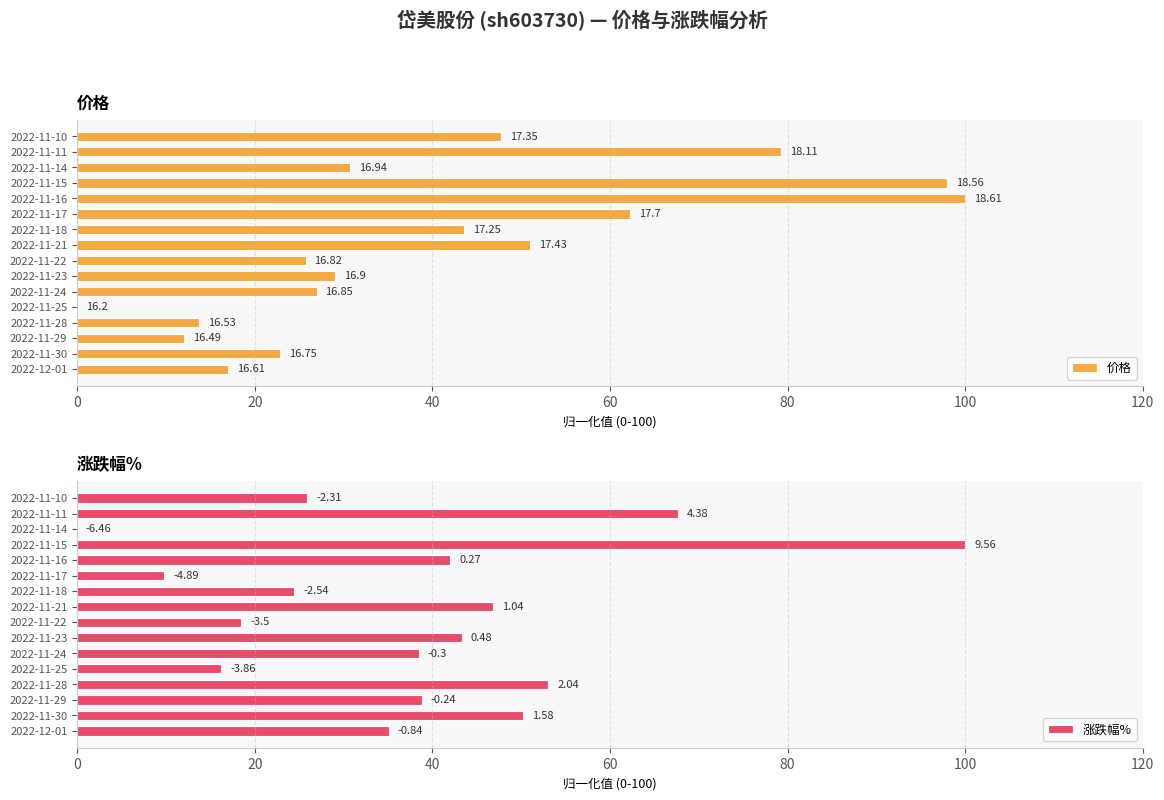

The value of 涨跌幅% at 2022-11-18 is 15.8. True or false?

False